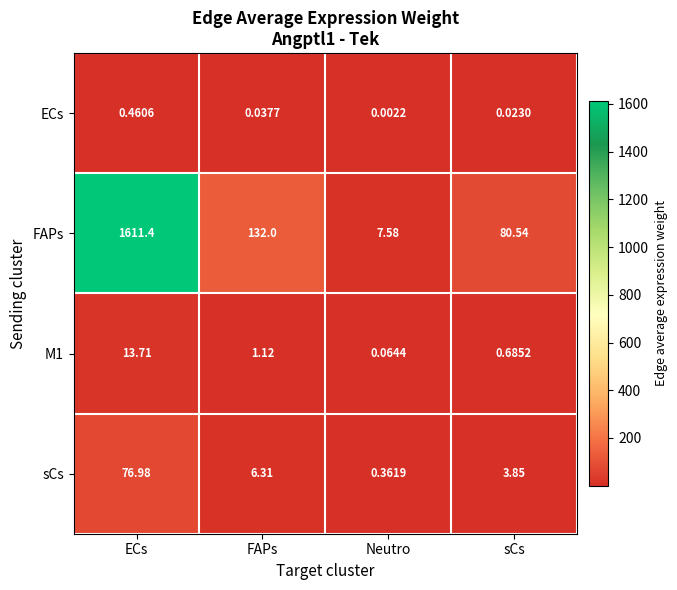

List the labels in order of sCs value, largest first.

ECs, FAPs, sCs, Neutro